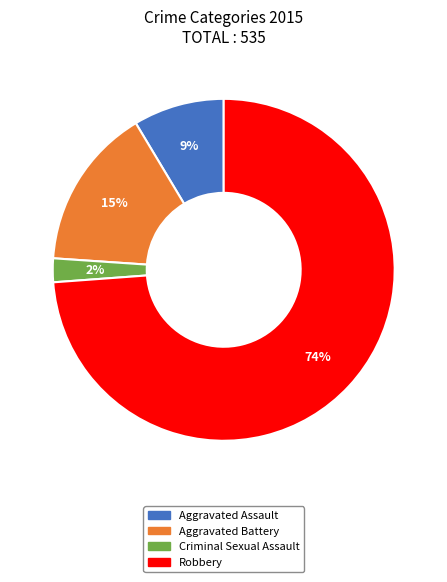

Does Robbery represent more than half of the total?

Yes